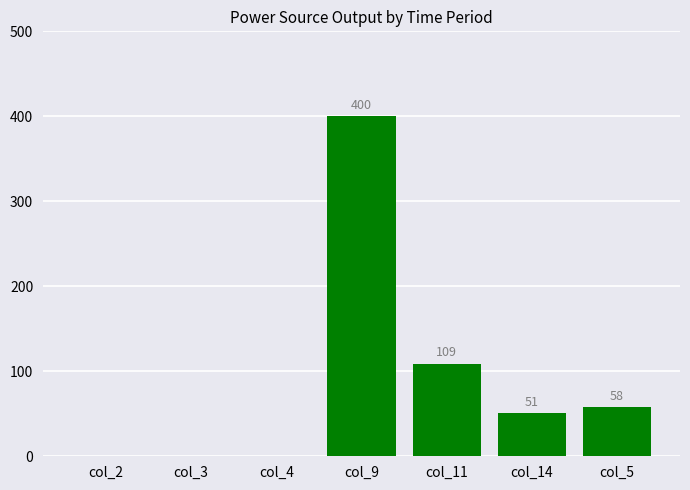

What is the change in value from col_3 to col_5?

+58